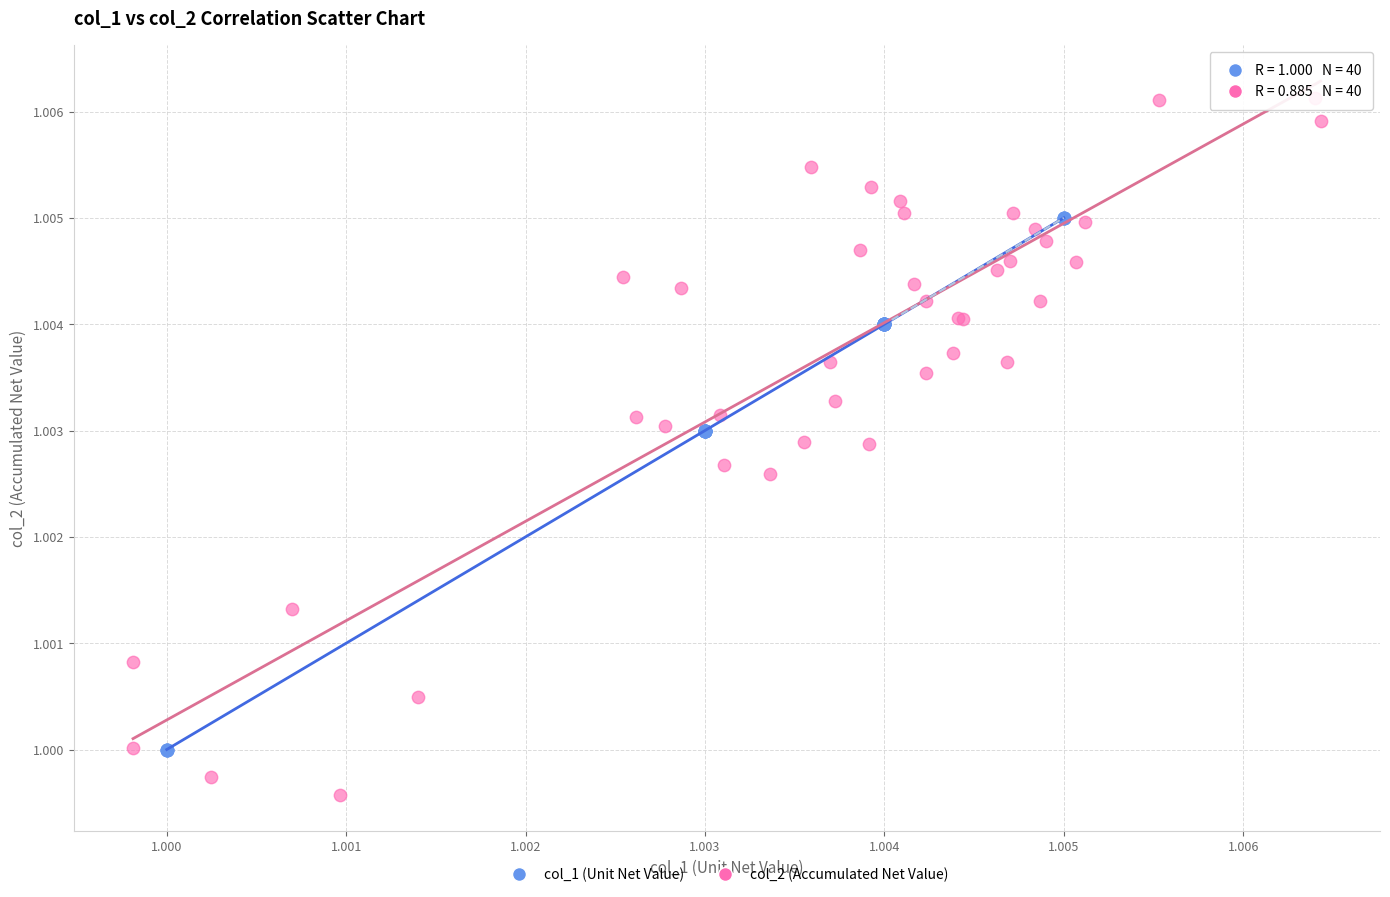

Which series has the largest Y range (max minus min)?

col_2 (Accumulated Net Value)